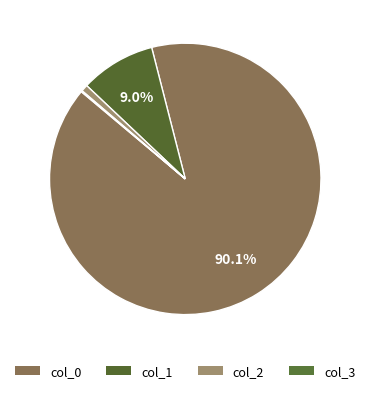

Rank the categories by value from lowest to highest.

col_3, col_2, col_1, col_0